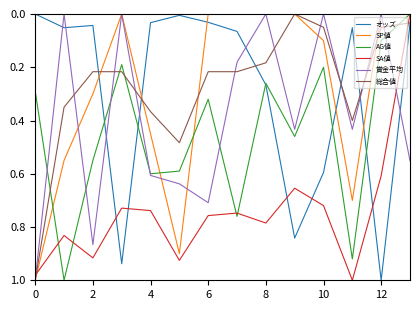

At how many categories does at least one series exceed 0?

14